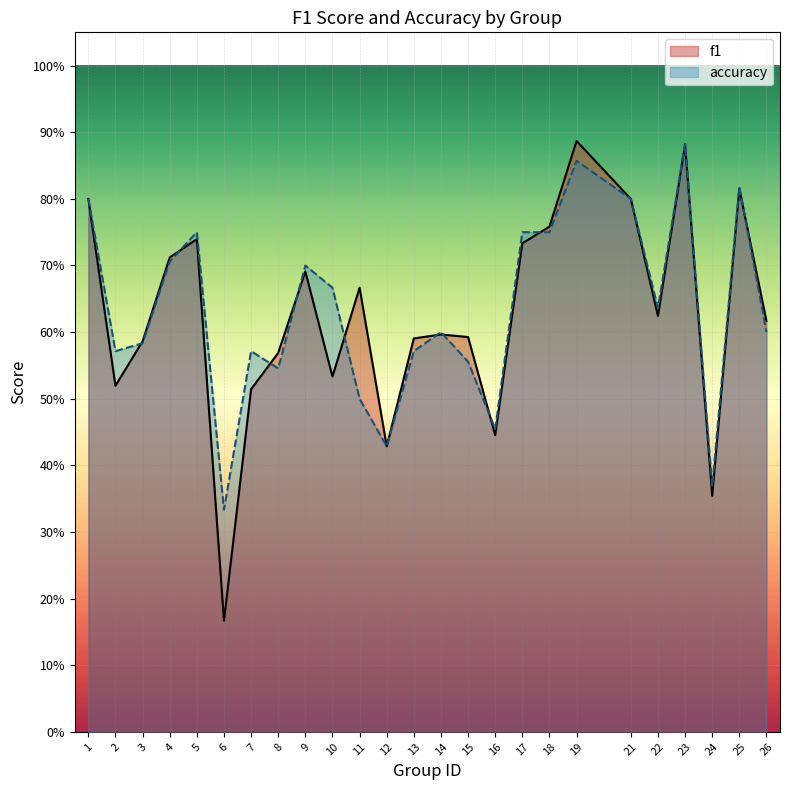

What are all the series names shown in the legend?

f1, accuracy